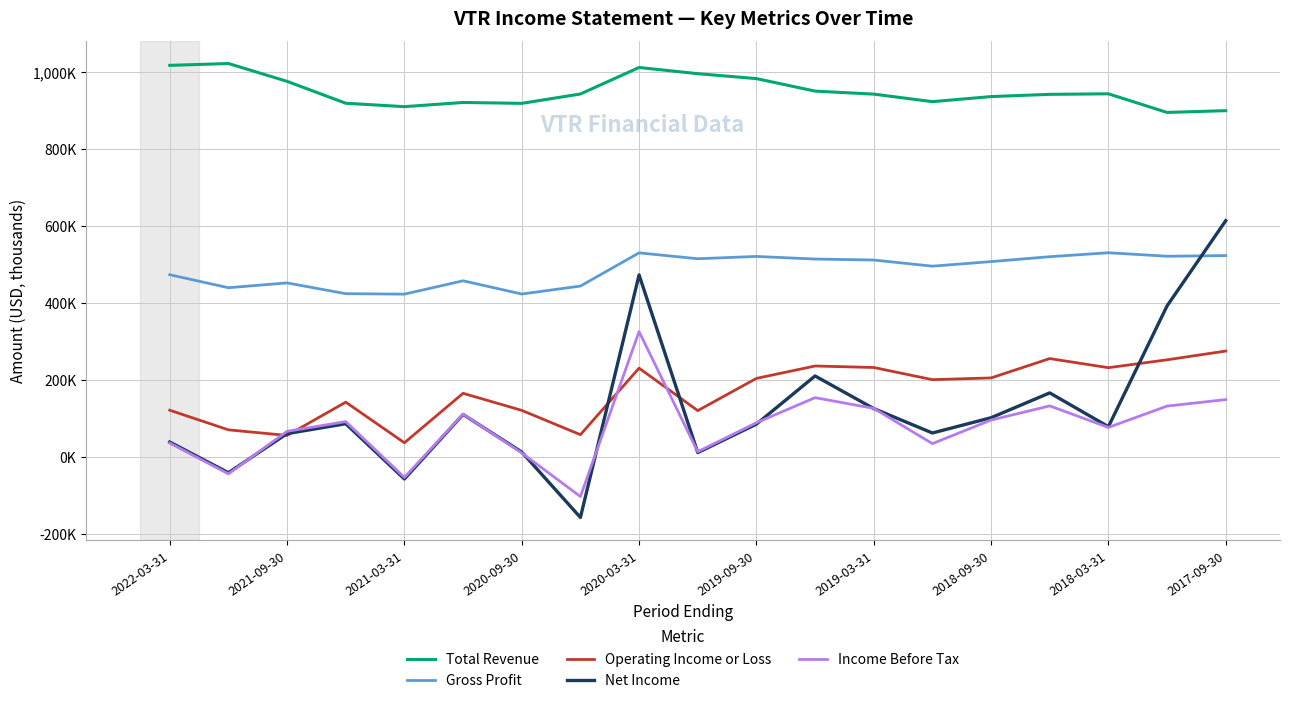

Is this an area chart (filled region under the line)?

No